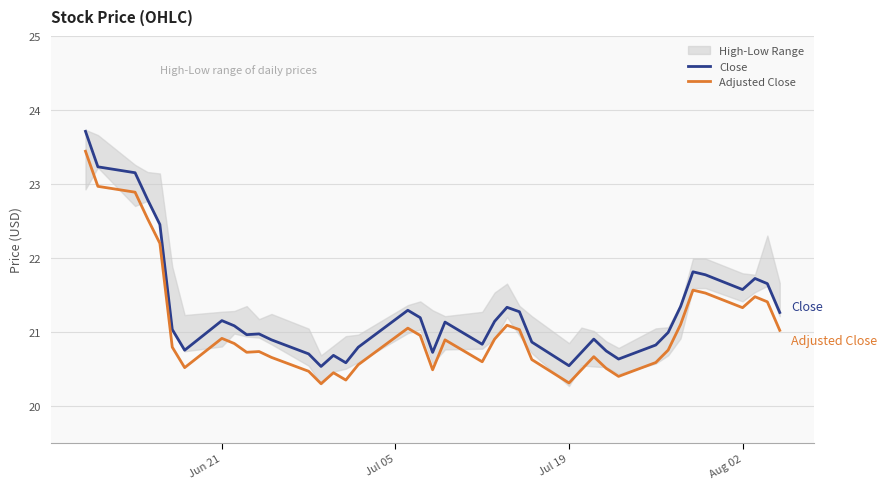

True or false: Adjusted Close and Close cross at least once.

False